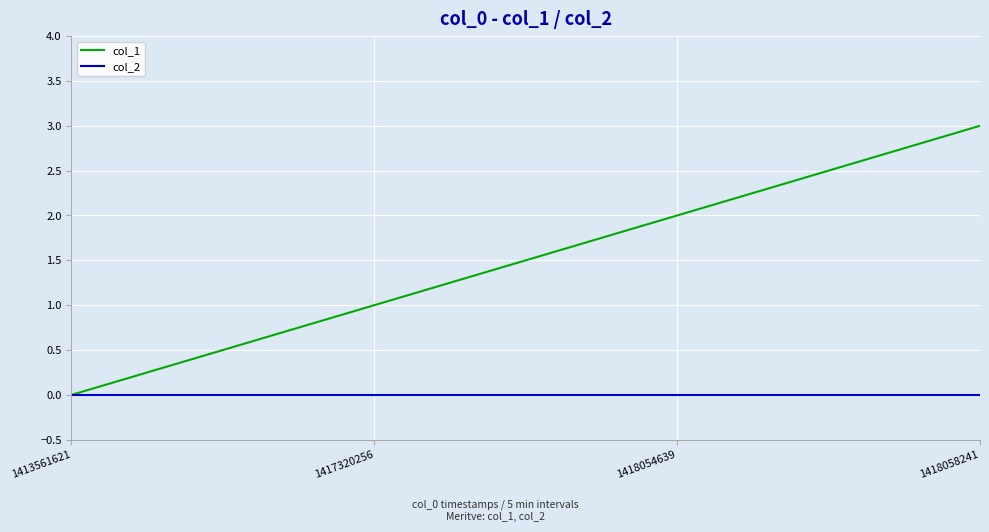

Reading right to left, list all the values displayed in this chart.

col_1: 3	2	1	0
col_2: 0	0	0	0